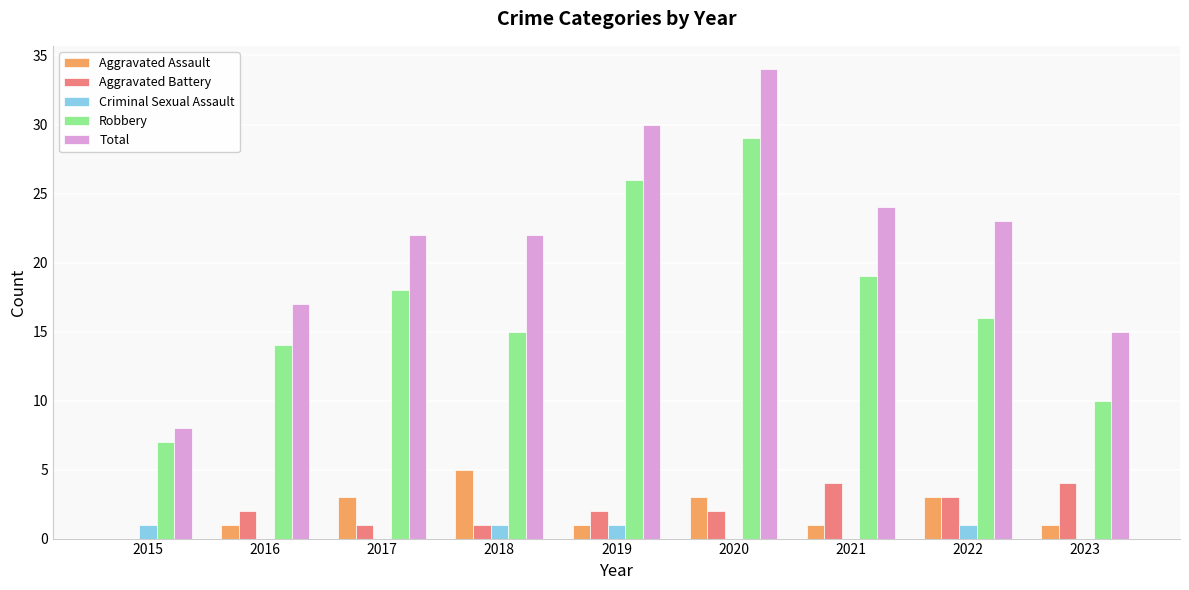

What is the total value across all series at 2017?

44